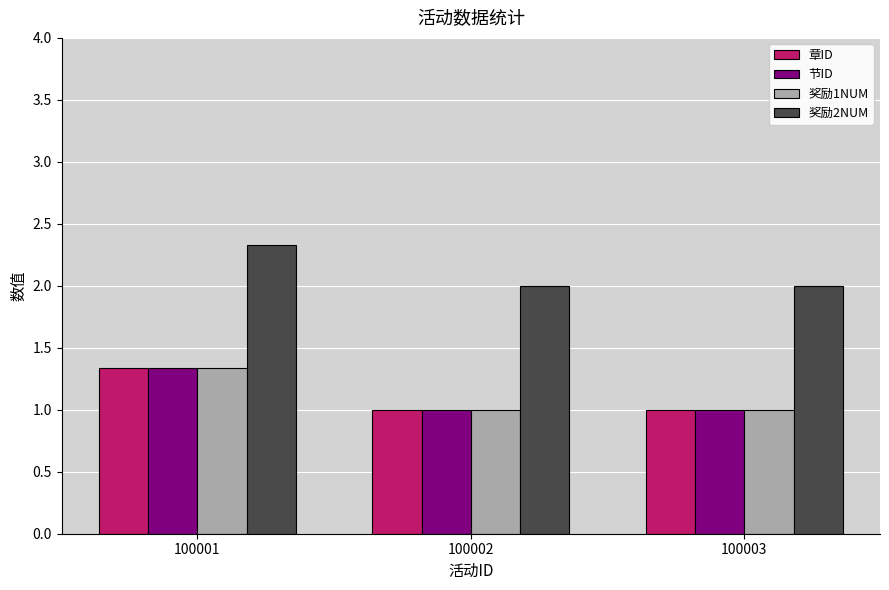

Reading left to right, extract all data points from this chart.

章ID: 100001=1.3	100002=1.0	100003=1.0
节ID: 100001=1.3	100002=1.0	100003=1.0
奖励1NUM: 100001=1.3	100002=1.0	100003=1.0
奖励2NUM: 100001=2.3	100002=2.0	100003=2.0